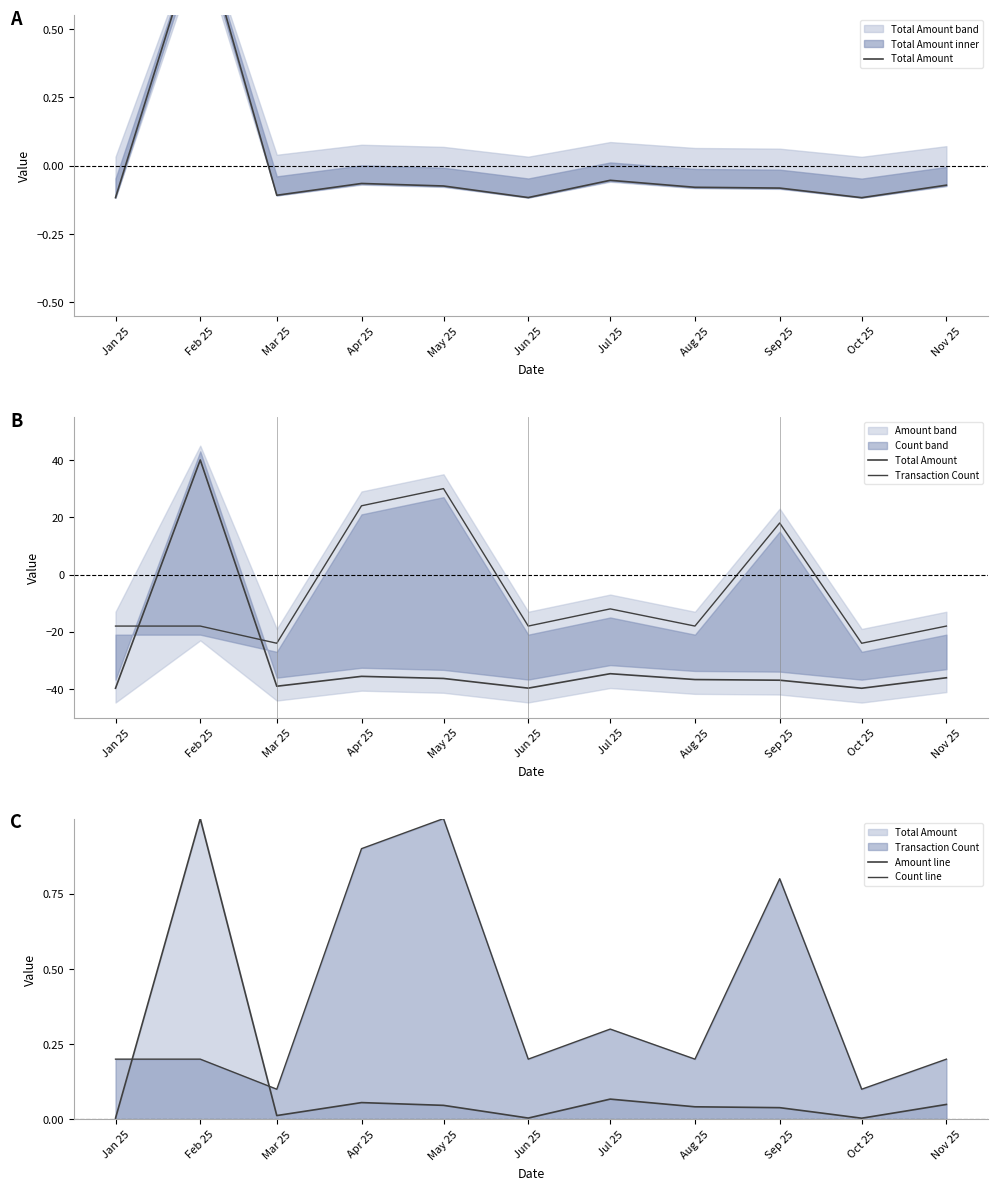

After their last crossing, which series has the higher values: Total Amount or Count line?

Count line